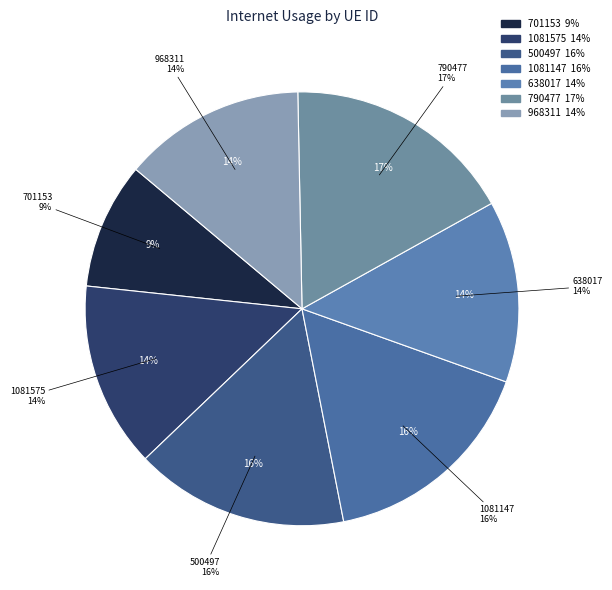

Does 1081147 represent more than half of the total?

No